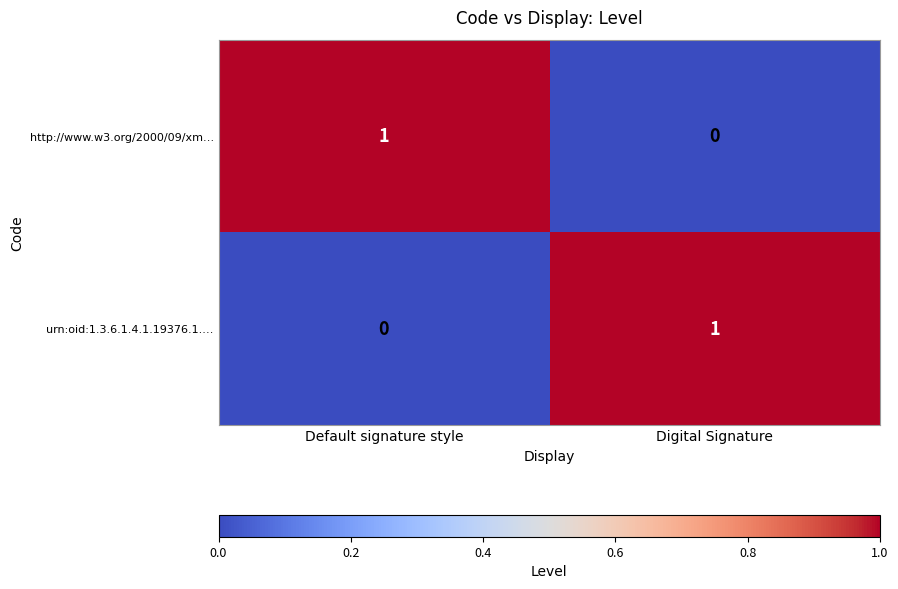

At which label is urn:oid:1.3.6.1.4.1.19376.1.… closest to 0?

Default signature style